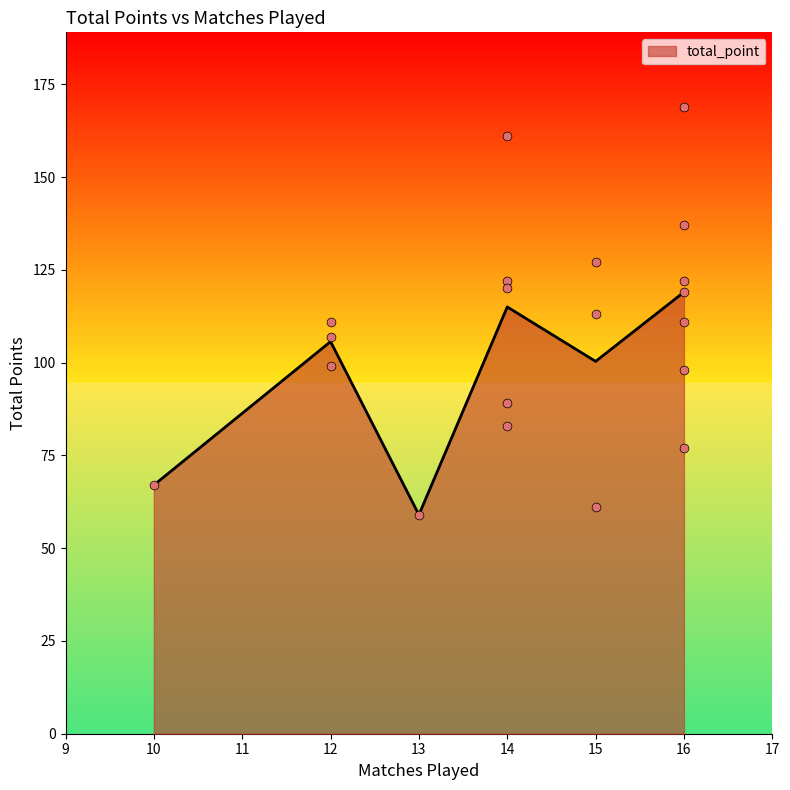

What is the ratio of the value at 14 to the value at 12?

1.1